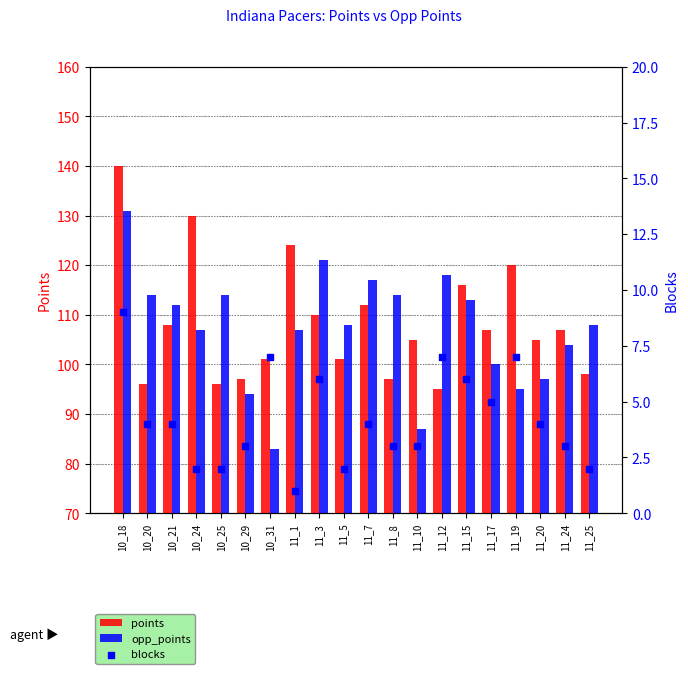

At which category is the sum across all series the highest?

10_18